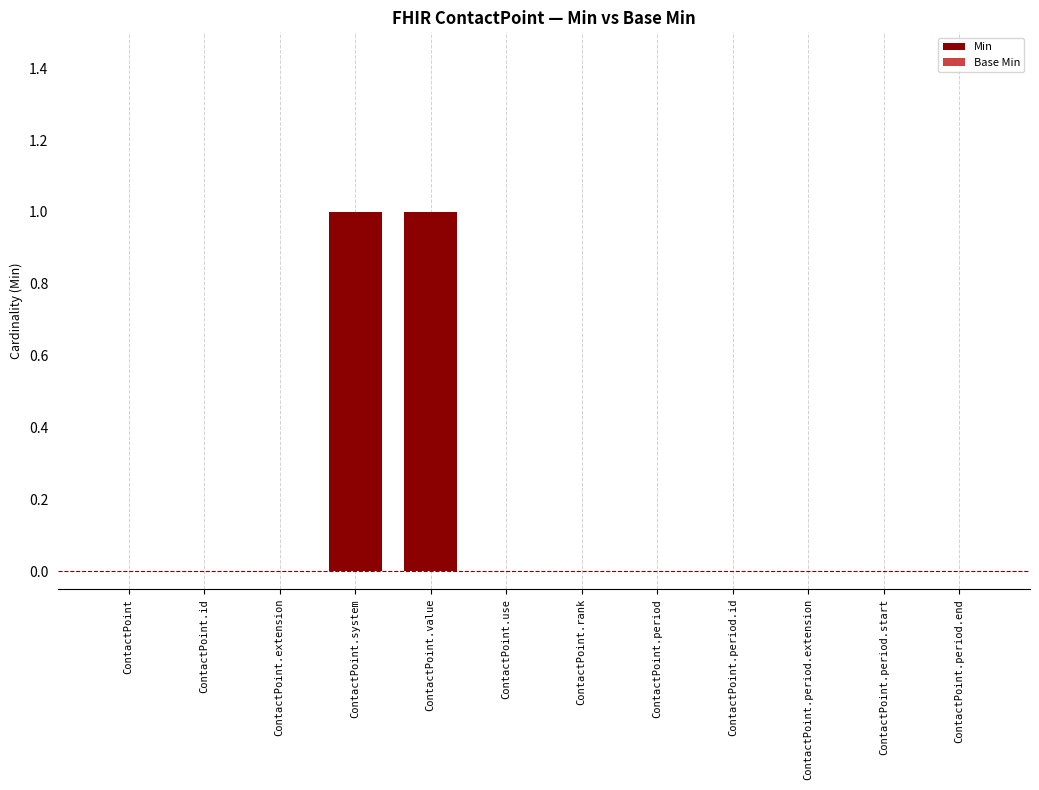

Which has a higher value, ContactPoint or ContactPoint.value?

ContactPoint.value